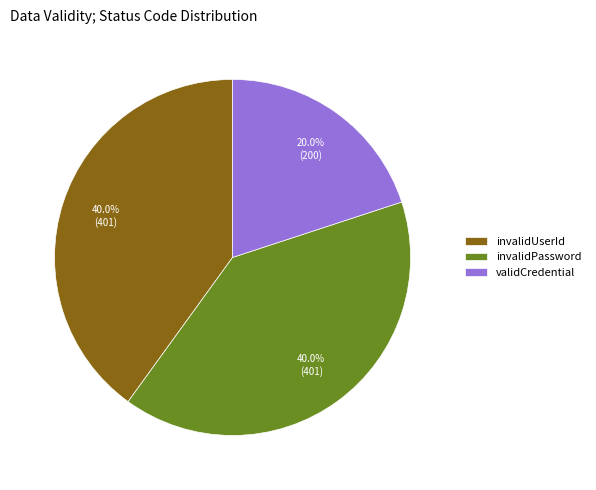

Which category has the smallest portion of the pie?

validCredential